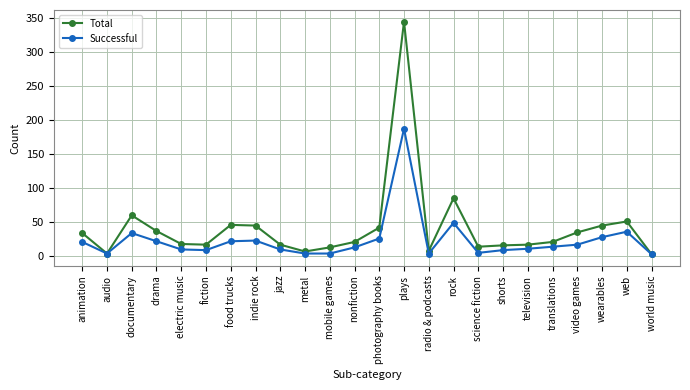

Which category has the highest value across all series?

plays